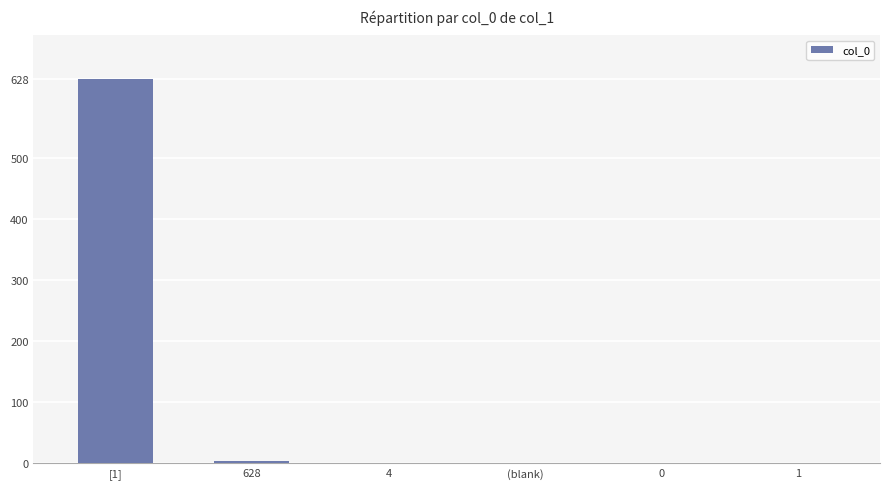

Which category has the highest value across all series?

[1]